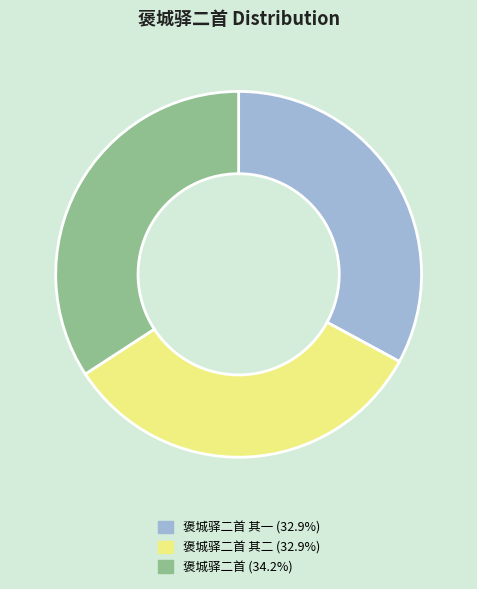

Does any single category account for the majority?

No